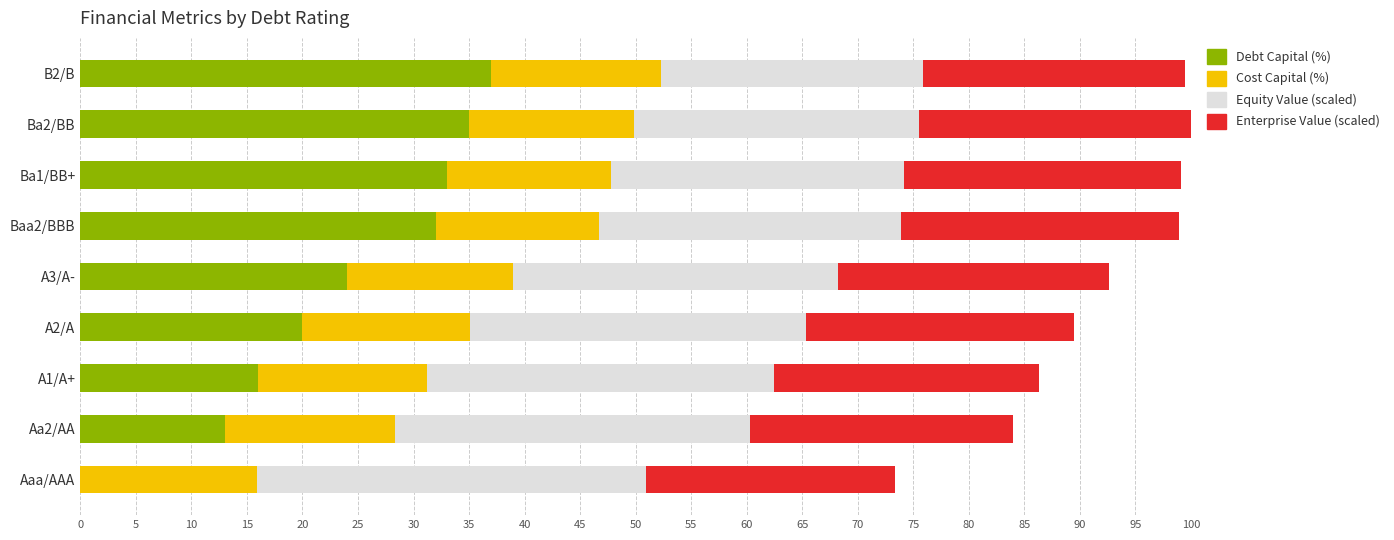

True or false: Debt Capital (%) has a value of 56.3 at Ba2/BB.

False